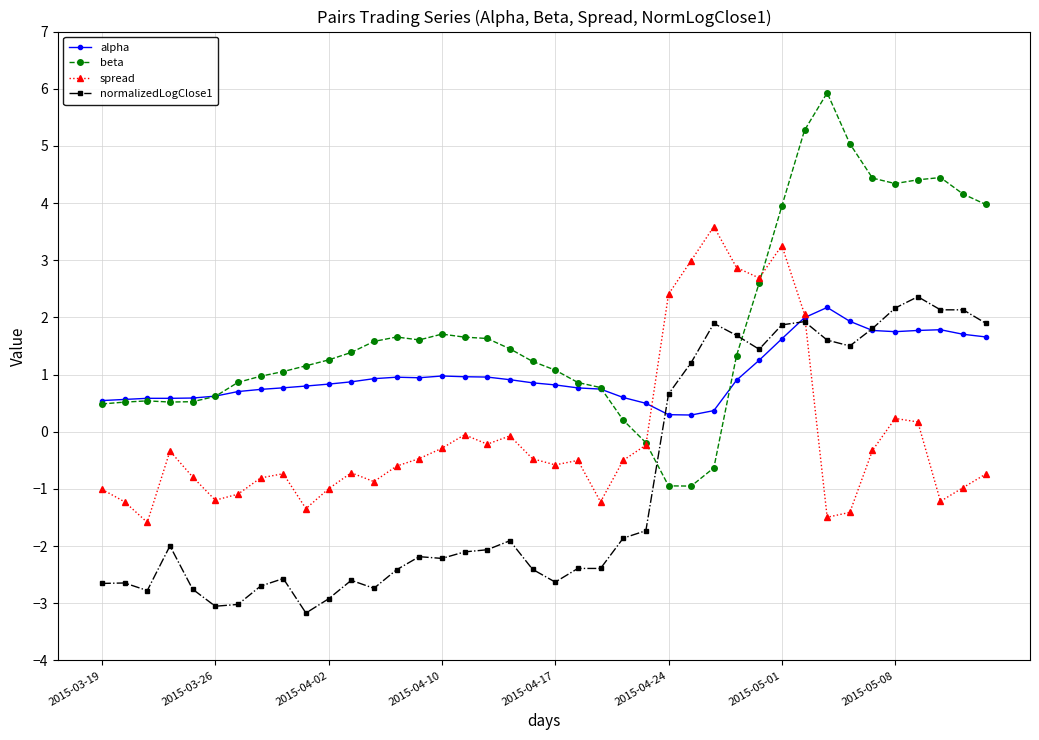

How many positive values does the normalizedLogClose1 series have?

15